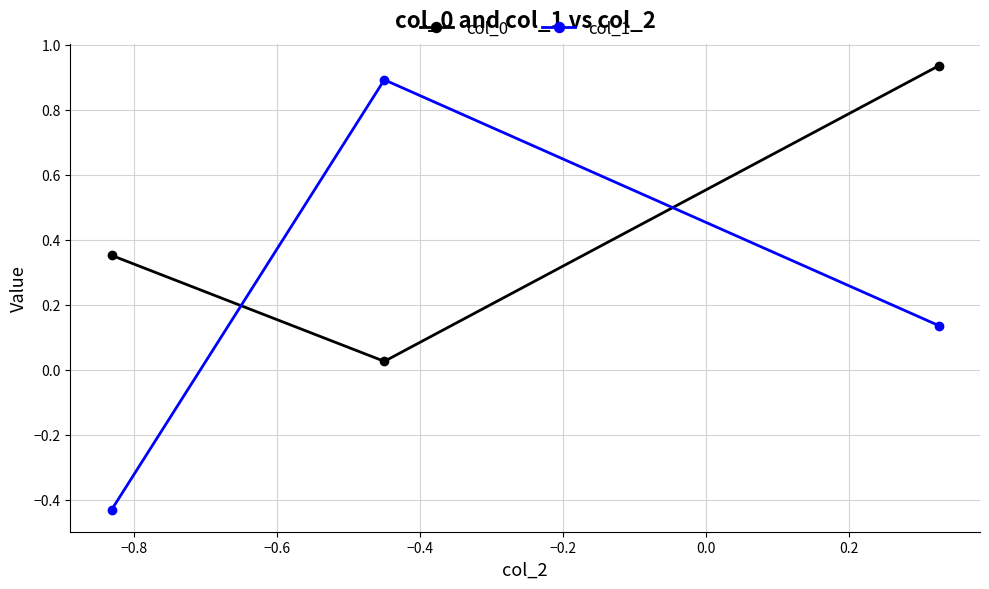

Which series has the widest spread of values?

col_1